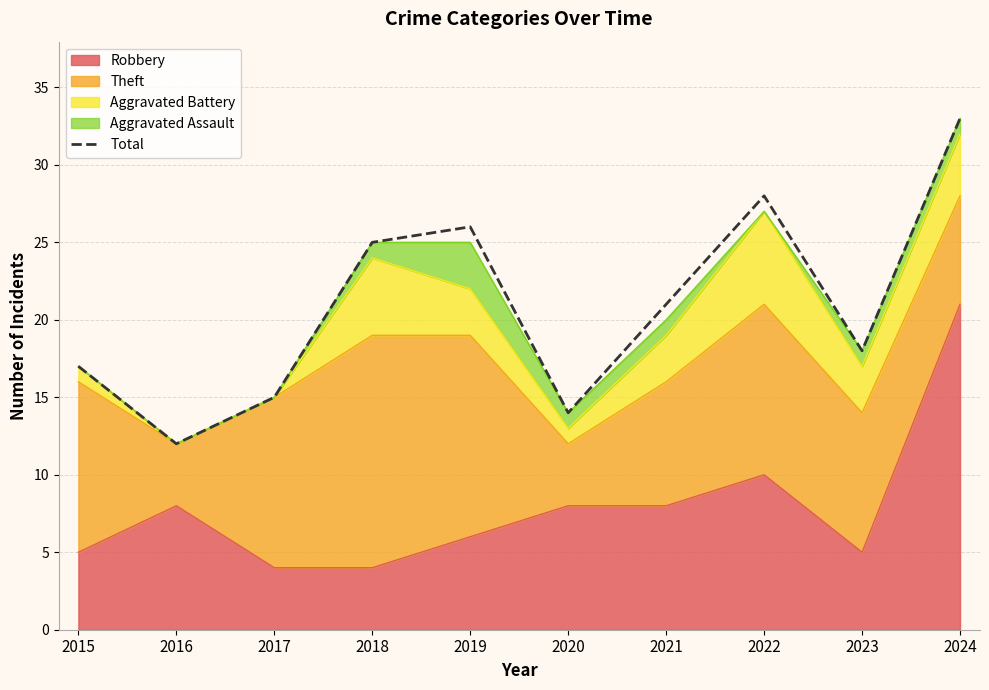

The chart shows a value of 33 at 2024. True or false?

True